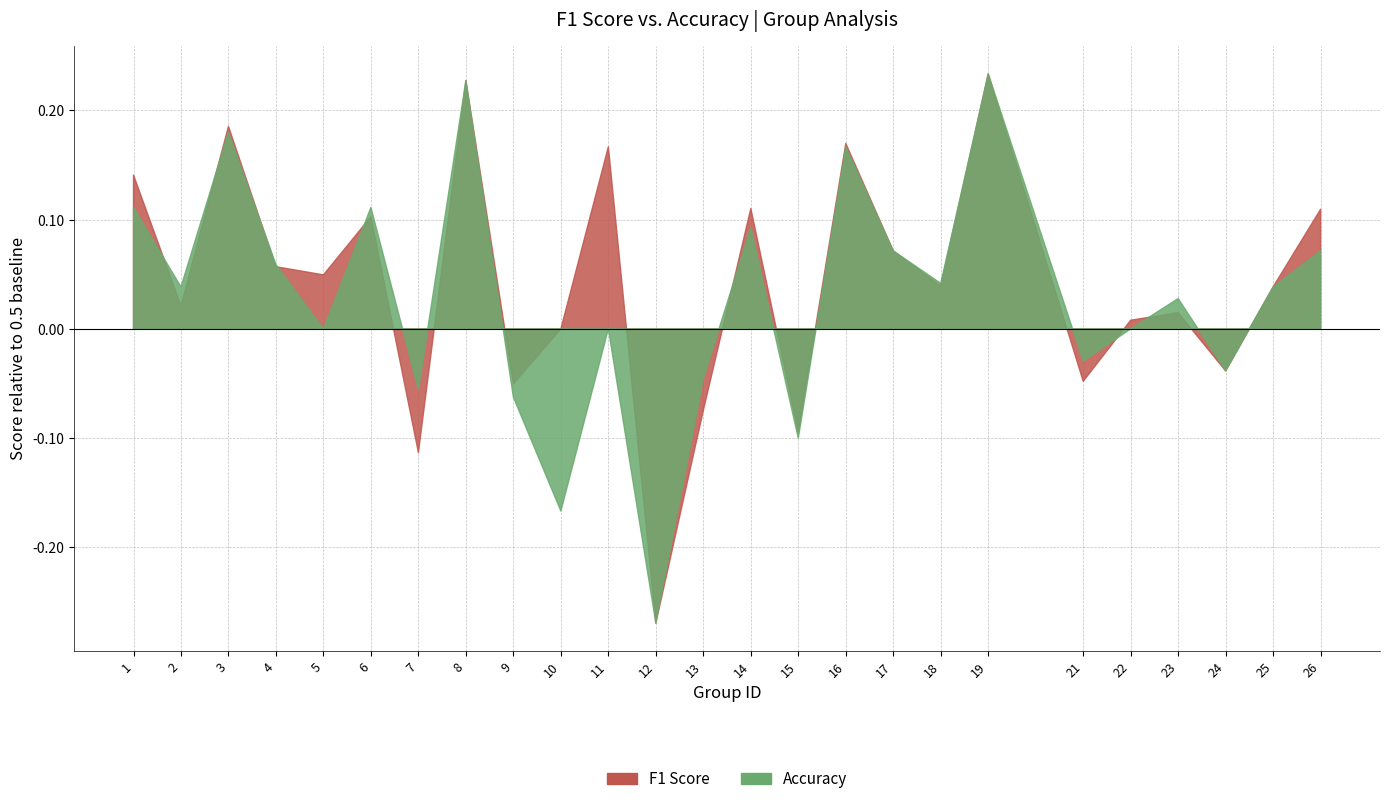

At which category does f1 reach its first local peak?

3